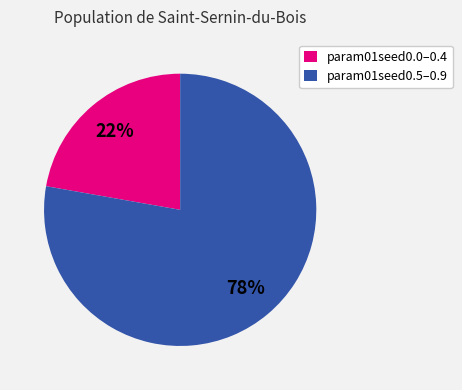

Count the number of slices in the pie.

2